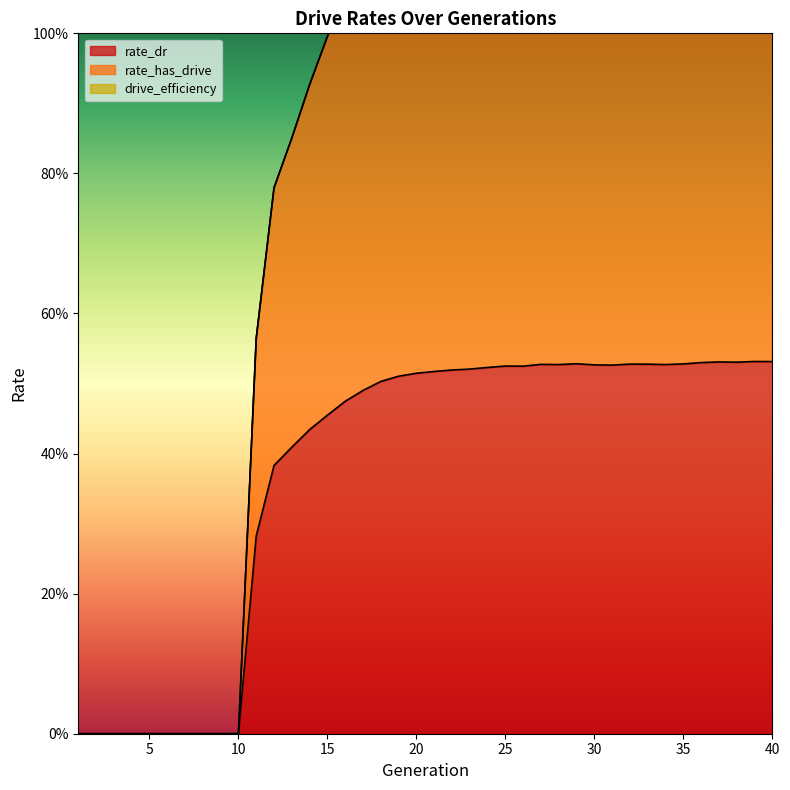

True or false: rate_has_drive has more than 2 points higher than both neighbors.

True